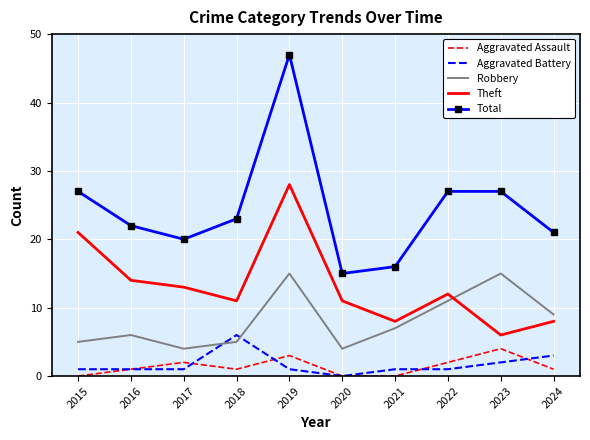

How many categories are shown in the chart?

10